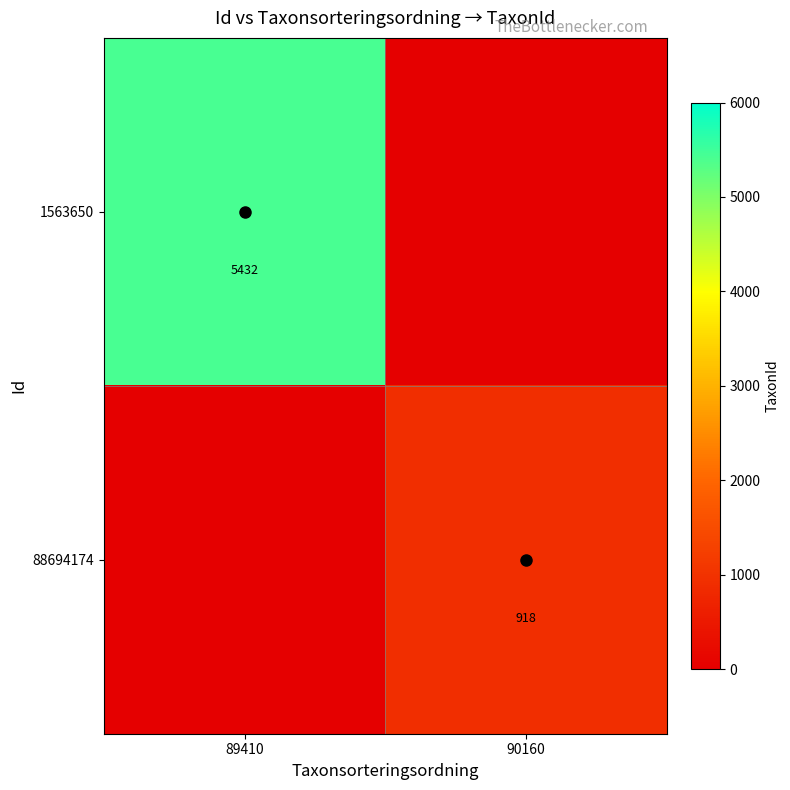

The value of 88694174 at 90160 is 191. True or false?

False